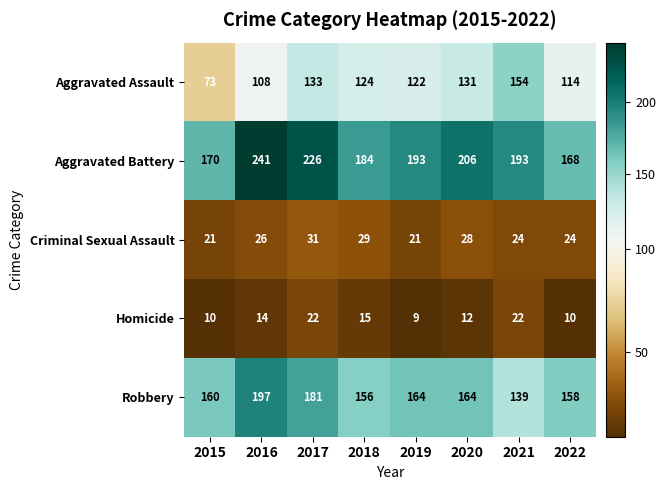

The Criminal Sexual Assault series shows 35 at 2016. True or false?

False